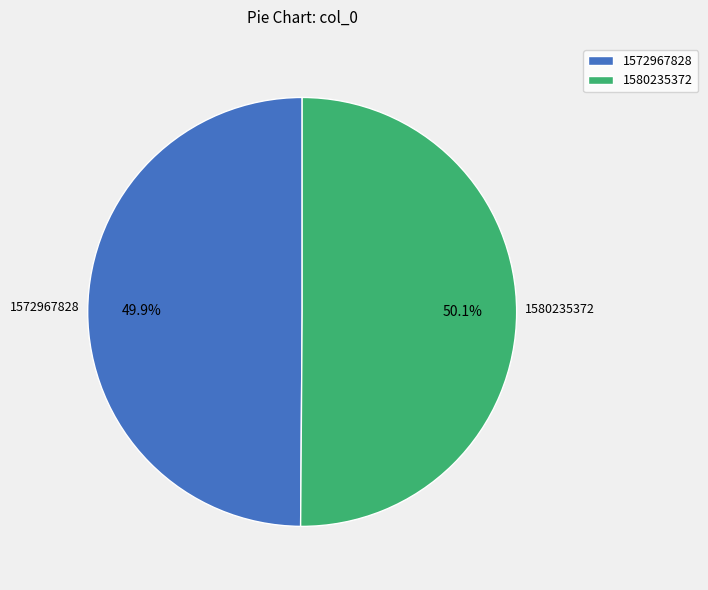

What is the ratio of the value at 1572967828 to the value at 1580235372?

1.0